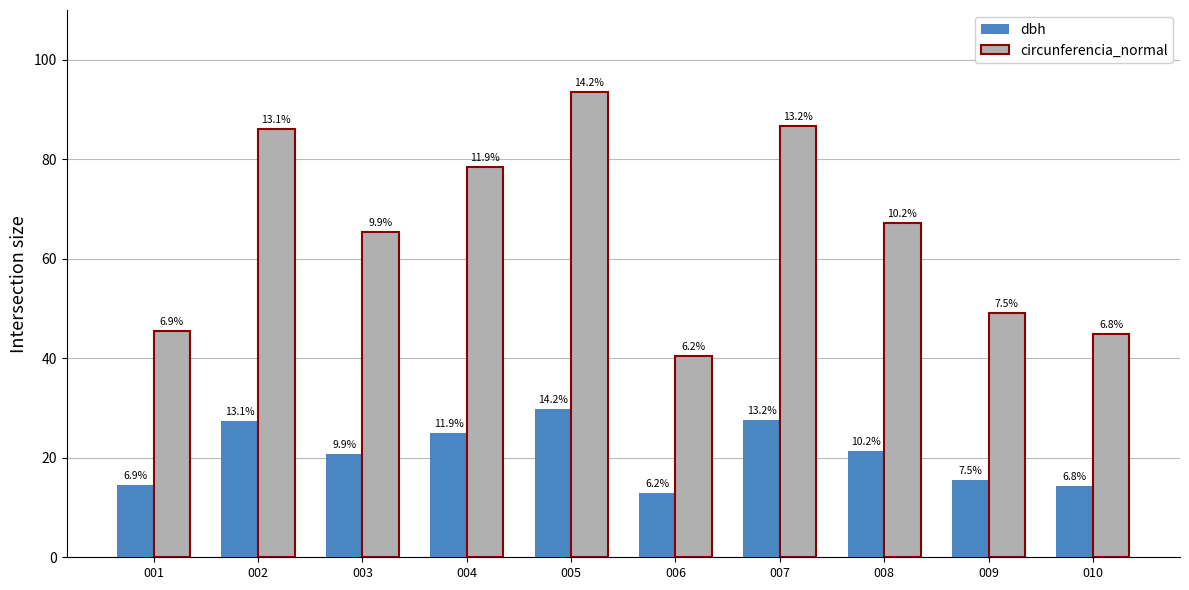

Which series has the widest spread of values?

circunferencia_normal